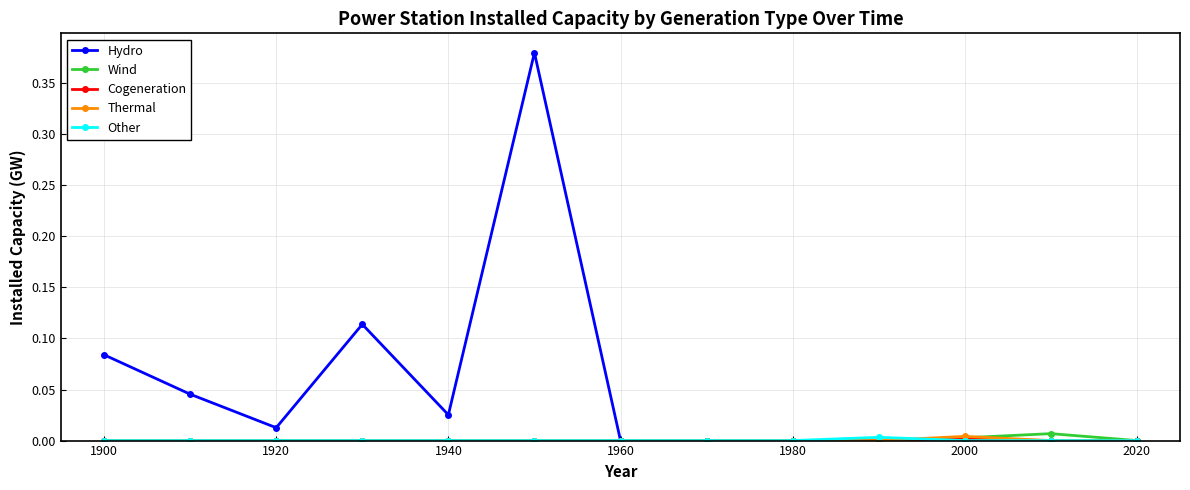

How many lines are shown in the chart?

5